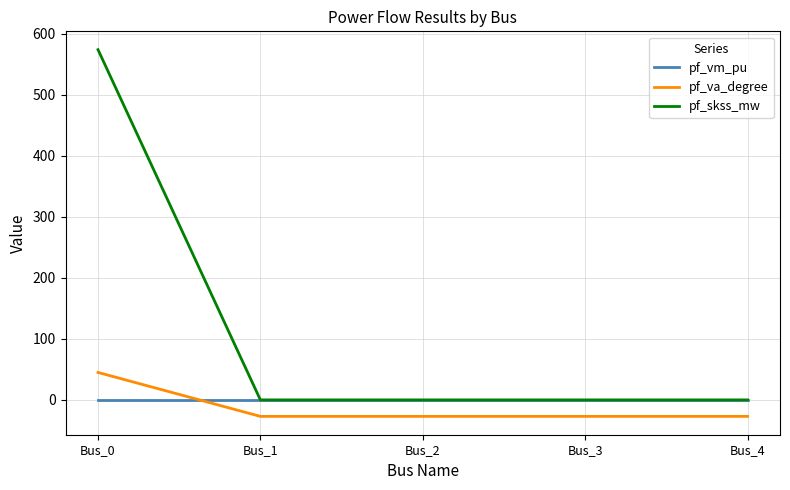

What is the difference between the pf_skss_mw values at Bus_0 and Bus_4?

574.0